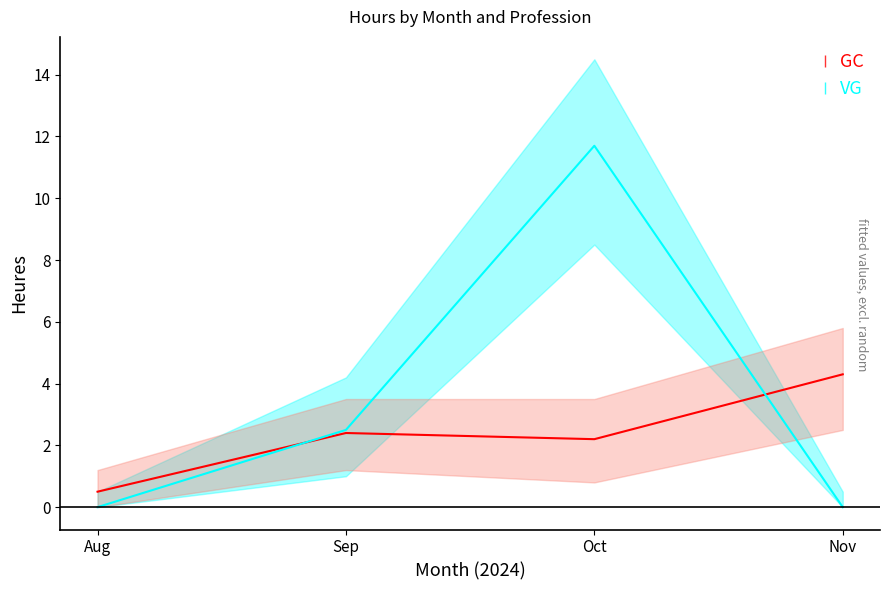

Rank the categories by VG value from highest to lowest.

Oct, Sep, Aug, Nov